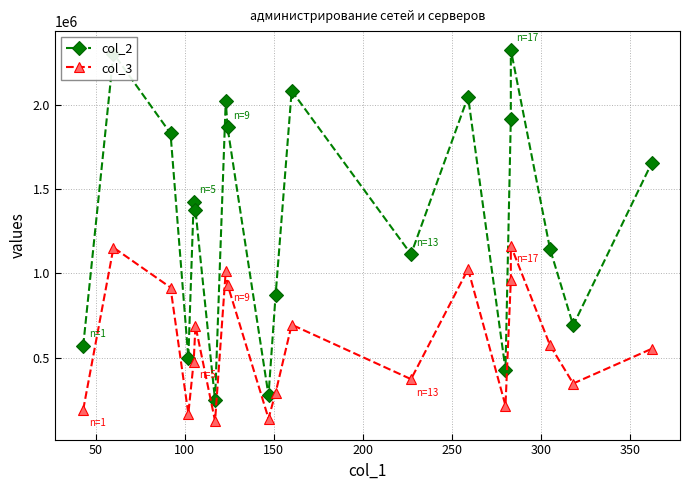

Is this an area chart (filled region under the line)?

No